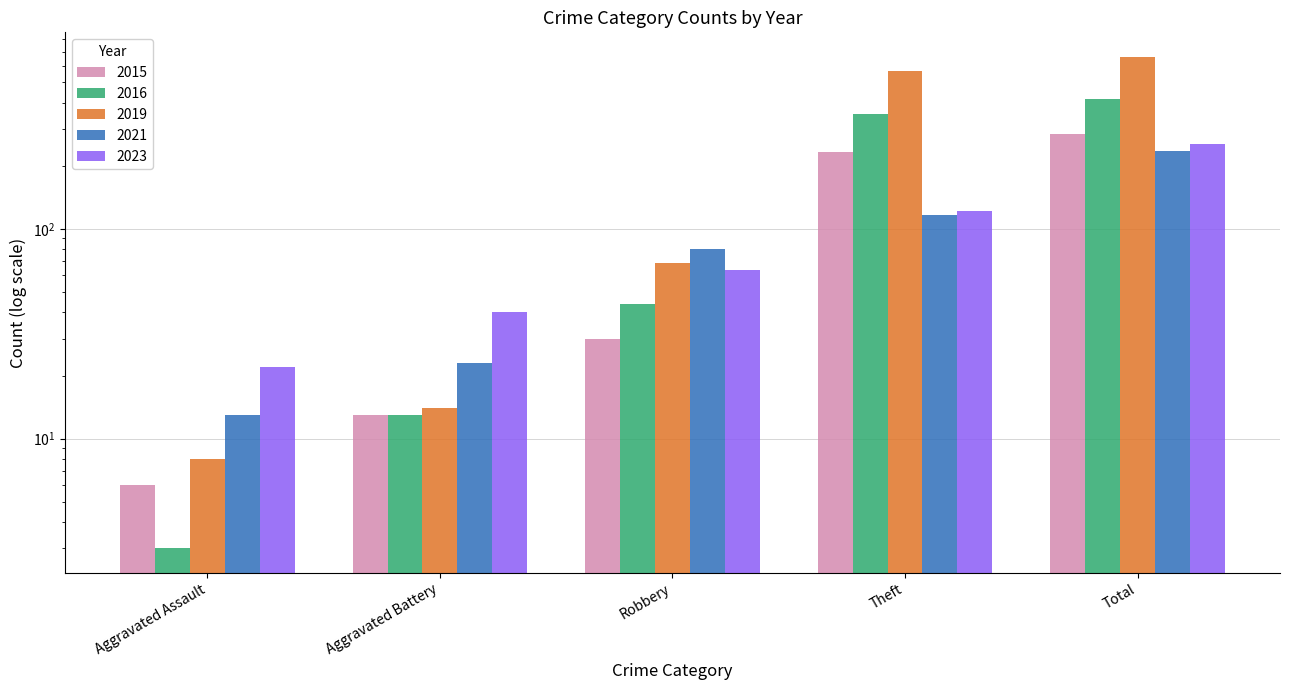

What is the minimum value for 2023?

22